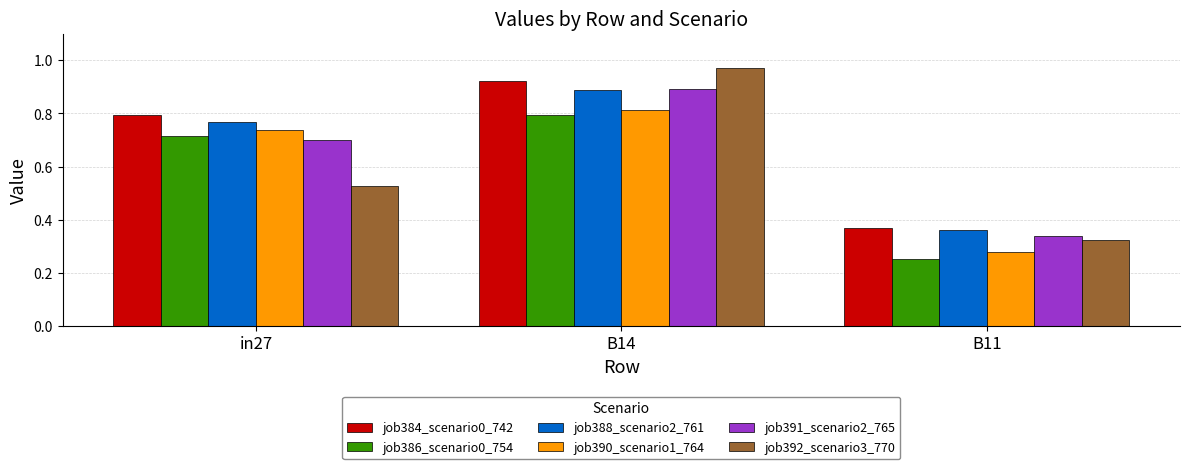

The job390_scenario1_764 series shows 0.8 at B14. True or false?

True